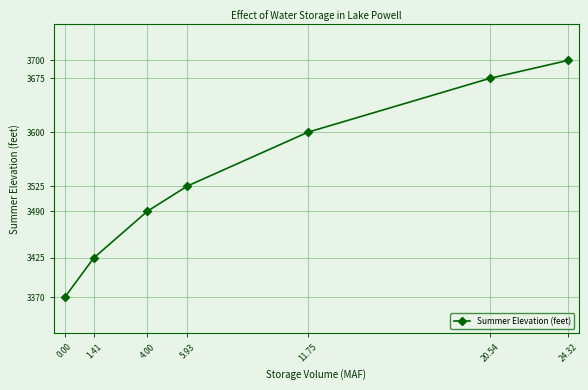

Which has a higher value, 11.75 or 1.41?

11.75